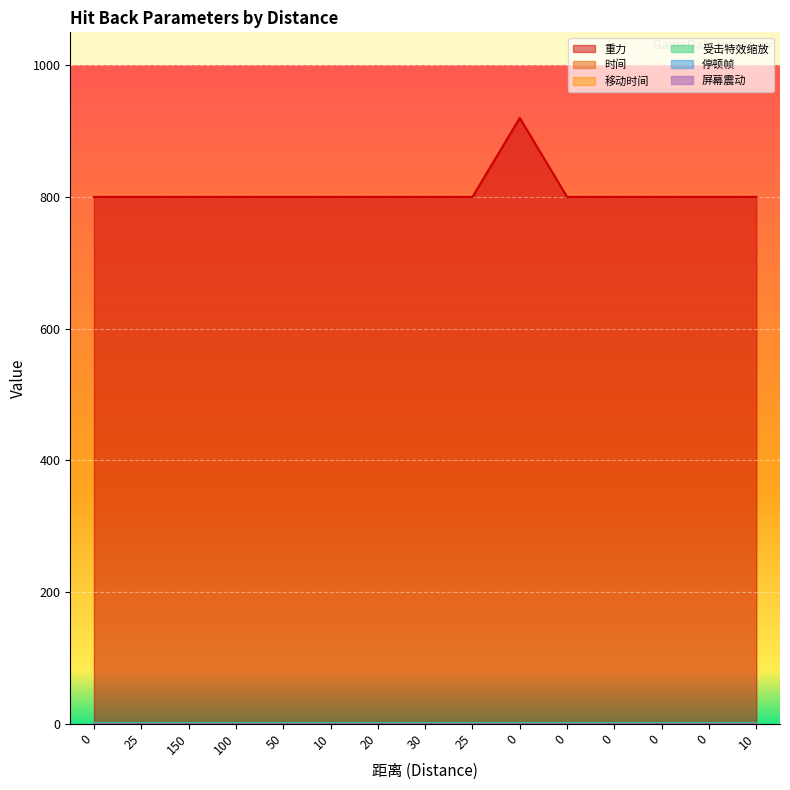

At how many categories does at least one series exceed 549?

15